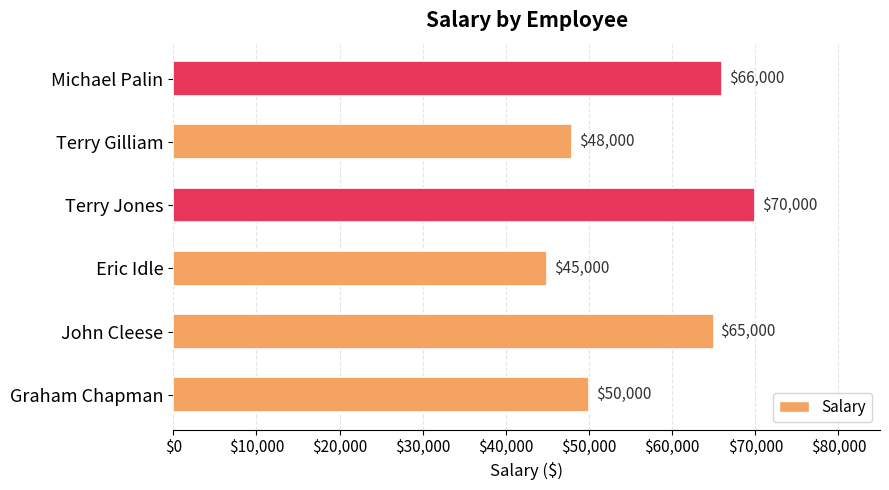

How many distinct data groups are displayed?

1